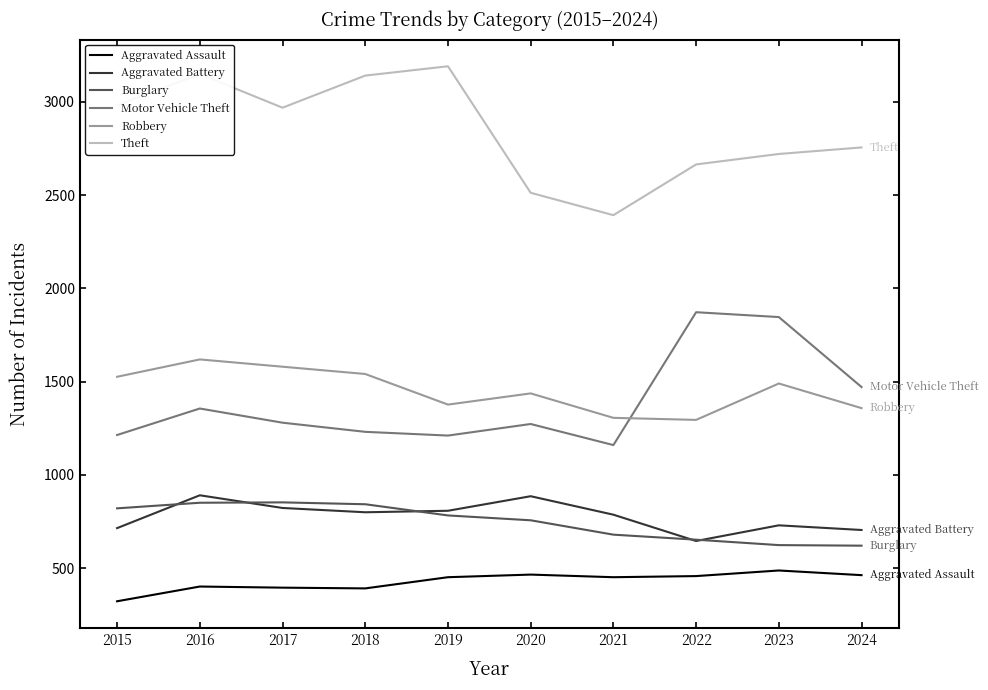

True or false: Robbery and Theft intersect in this chart.

False